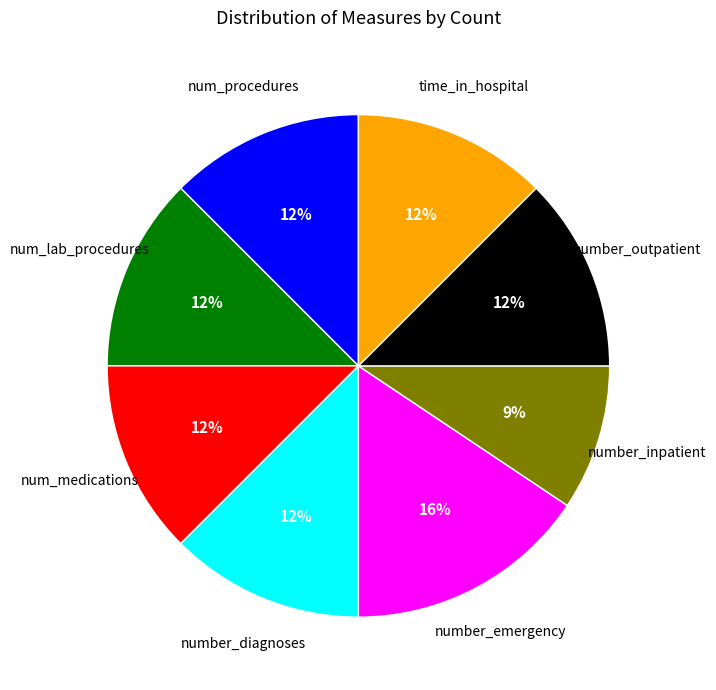

To the nearest percent, what is the average slice percentage?

12%